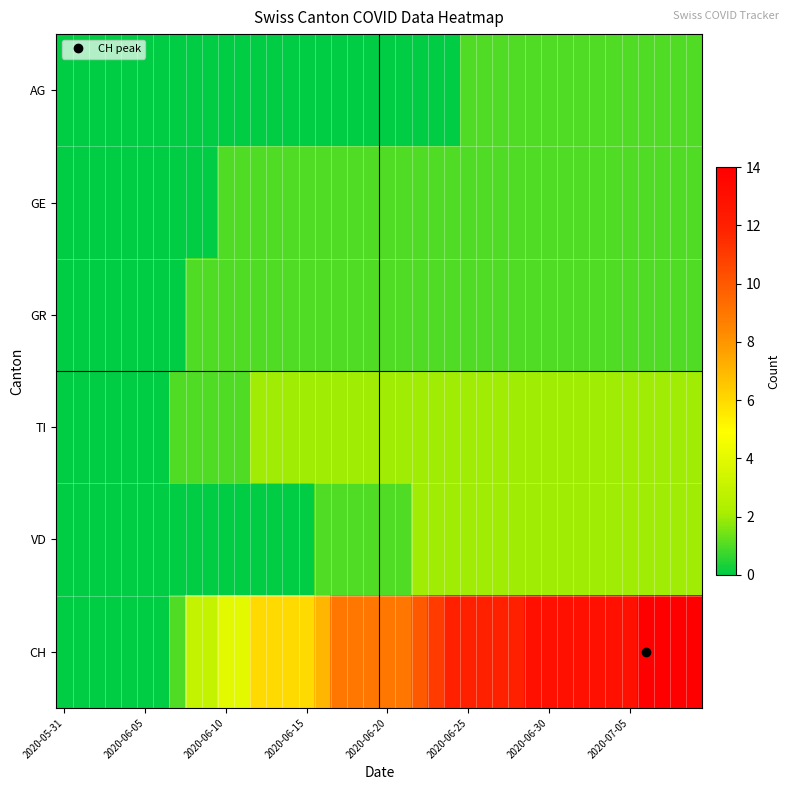

Which series has the largest range (max minus min)?

CH